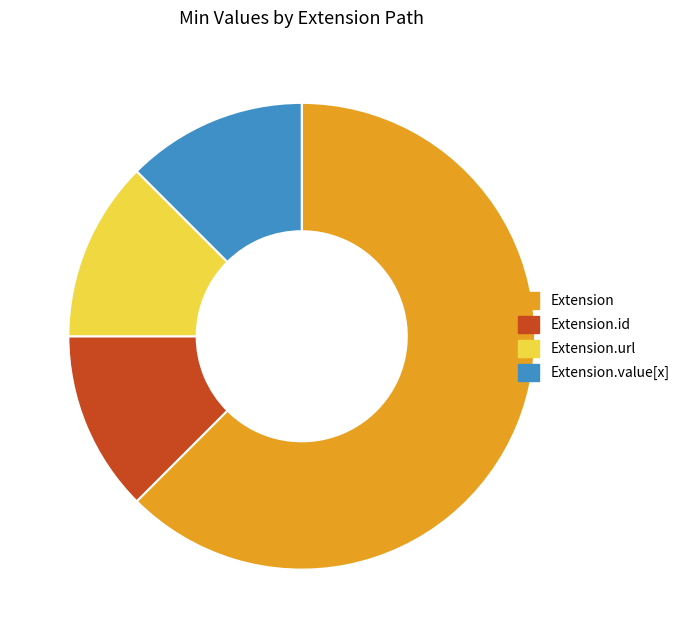

Is there any slice that represents more than half of the pie?

Yes